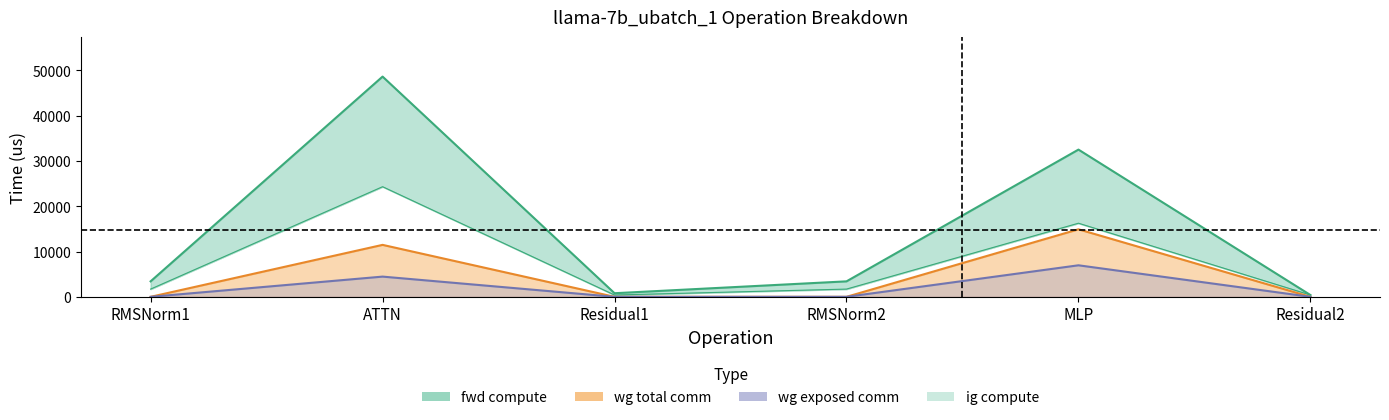

True or false: wg compute has a value of 222.0 at Residual1.

False